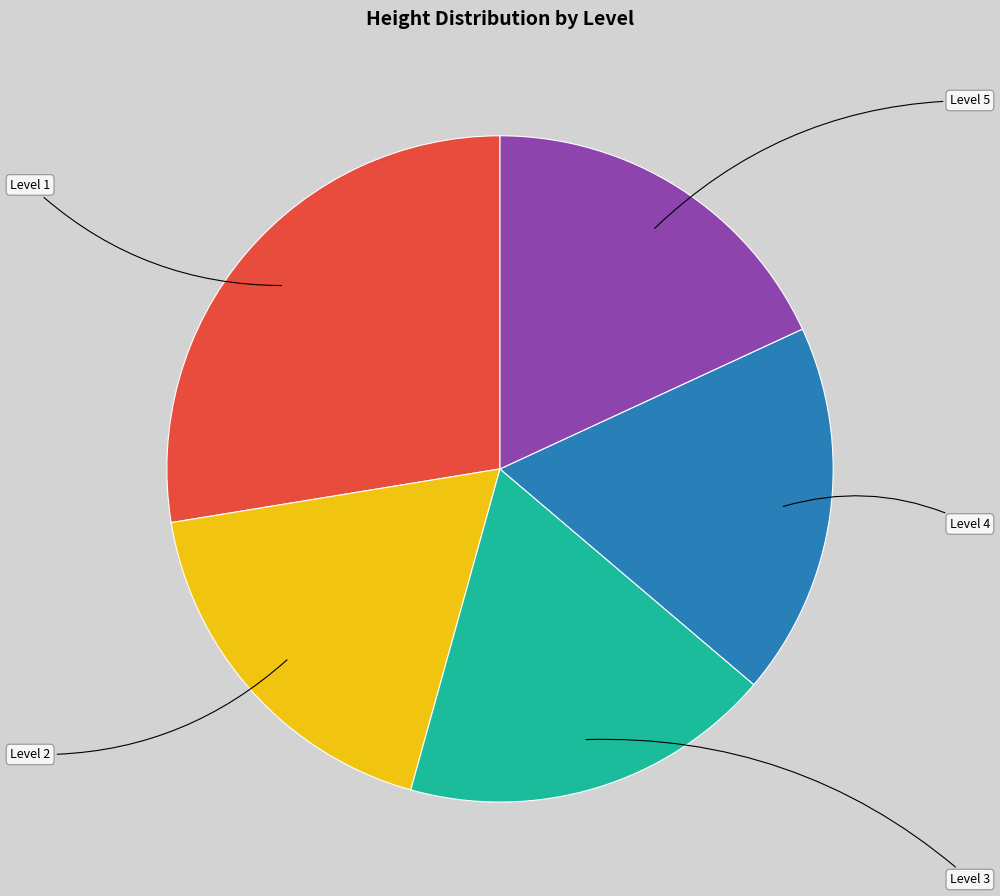

Which slice is the largest?

Level 1